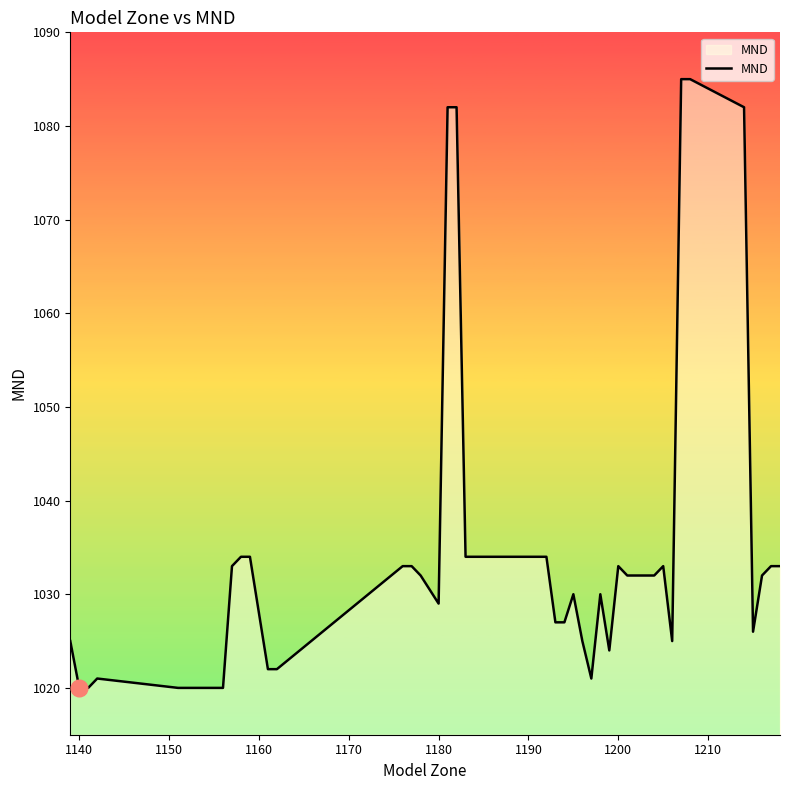

What is the difference between the maximum and minimum values?

65